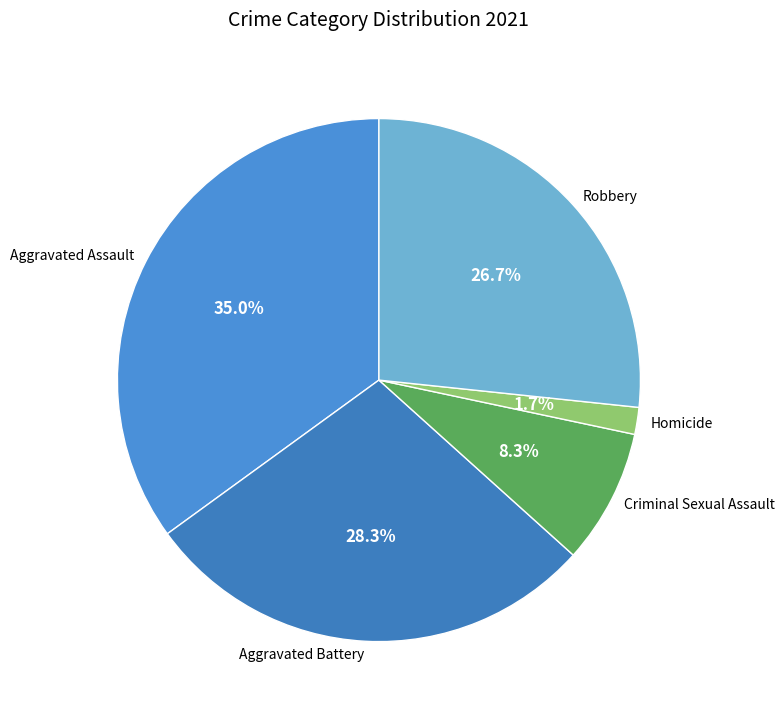

To the nearest percent, what percentage of the pie is Homicide?

2%